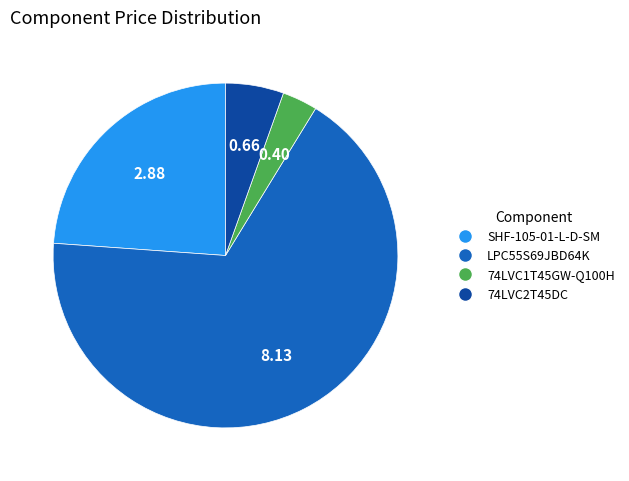

Which category has the smallest portion of the pie?

74LVC1T45GW-Q100H